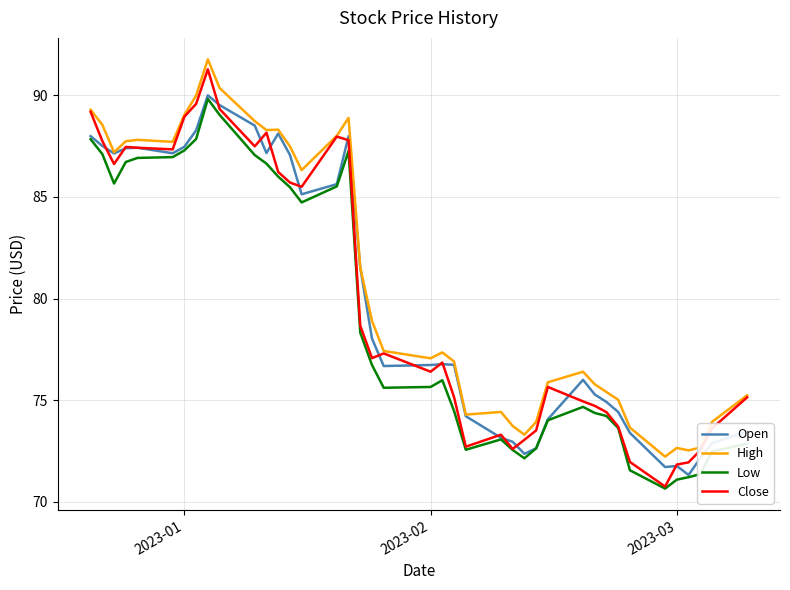

What is the highest value of the Open series?

90.0